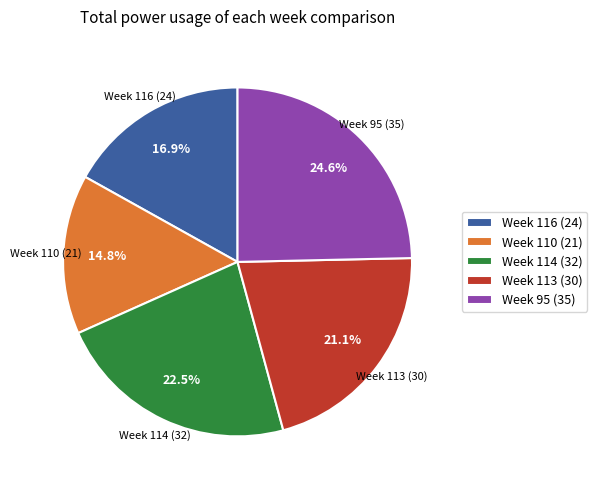

How many segments does this pie chart have?

5